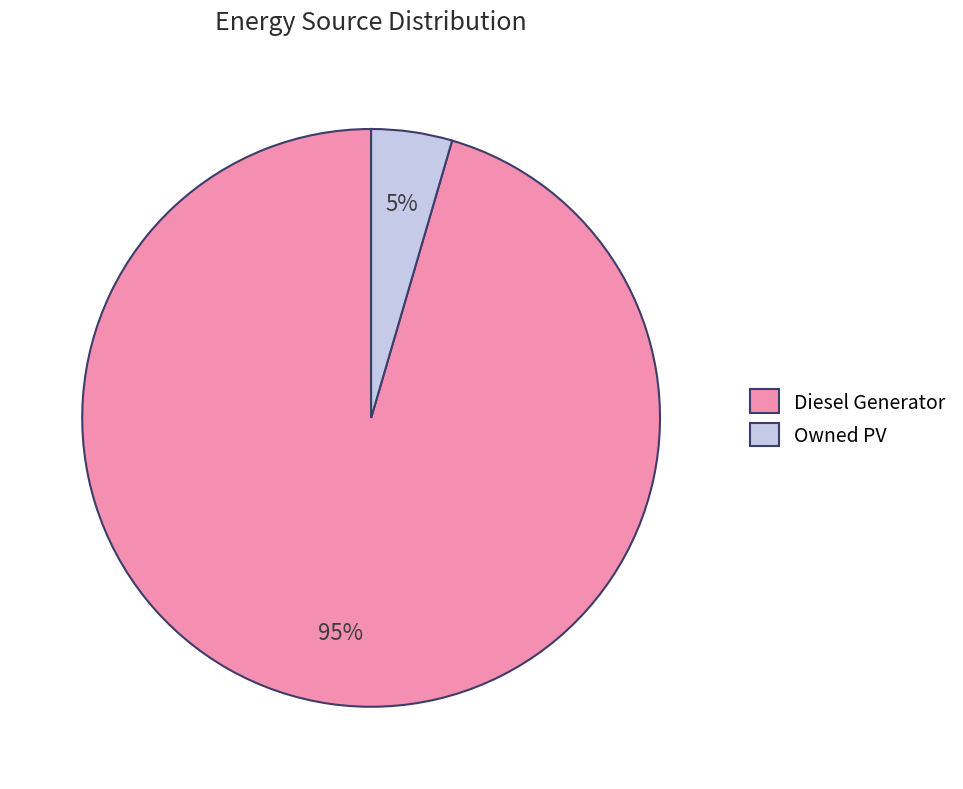

Is there a majority slice in this chart?

Yes